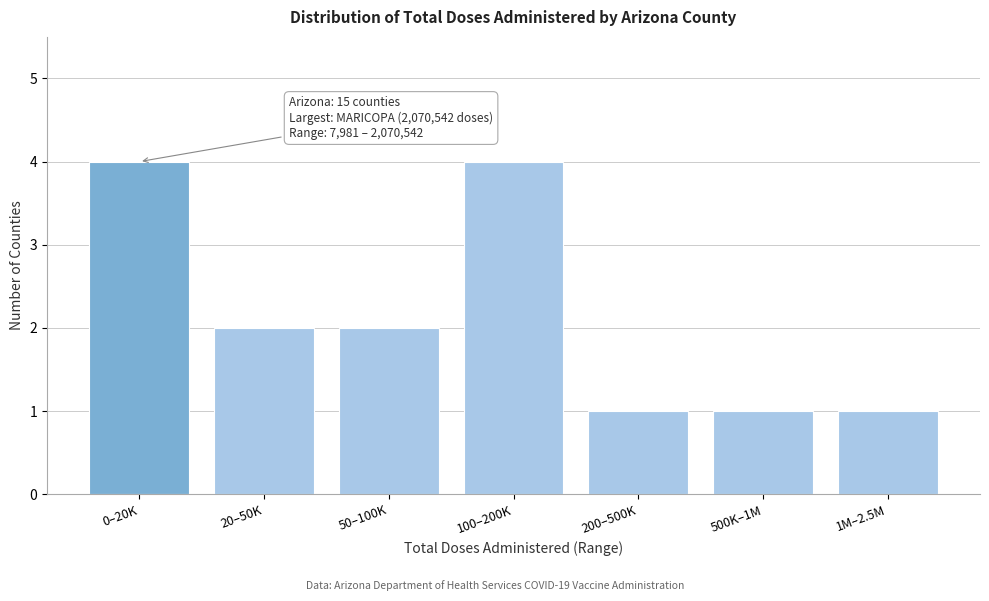

Reading left to right, what are all the values shown in this chart?

4	2	2	4	1	1	1